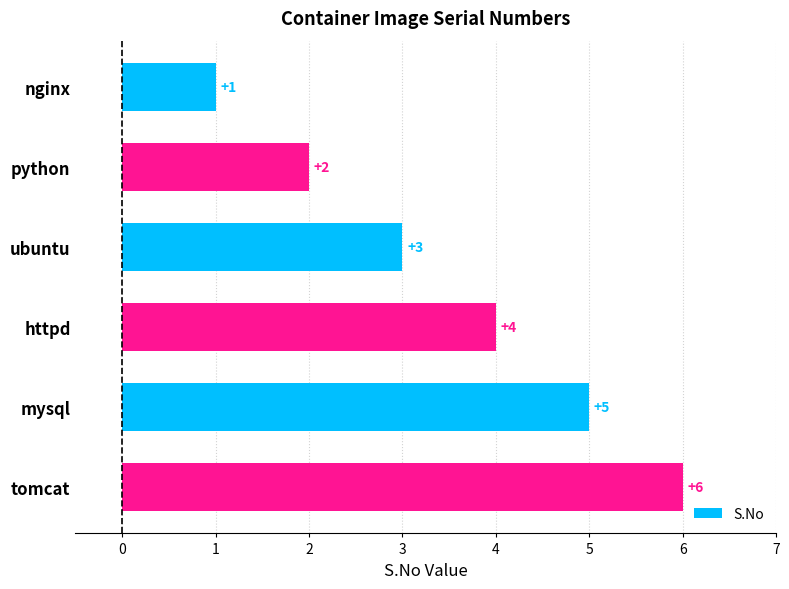

What is the maximum value shown in the chart?

6